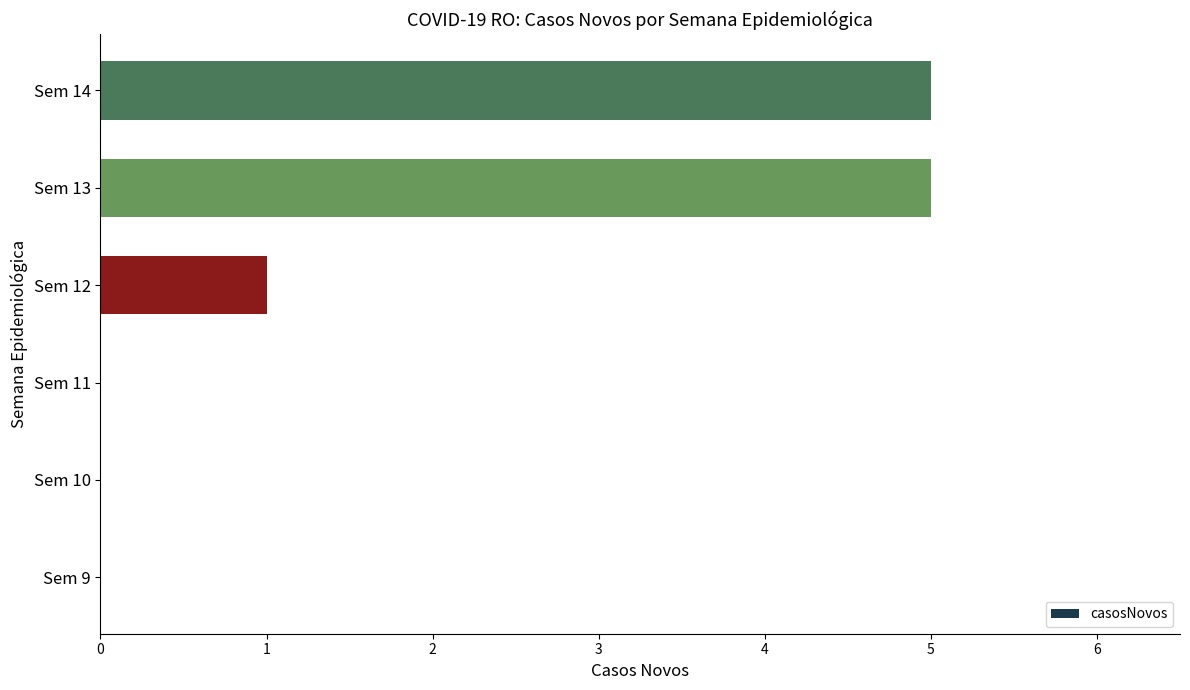

The chart shows a value of 2 at Sem 12. True or false?

False